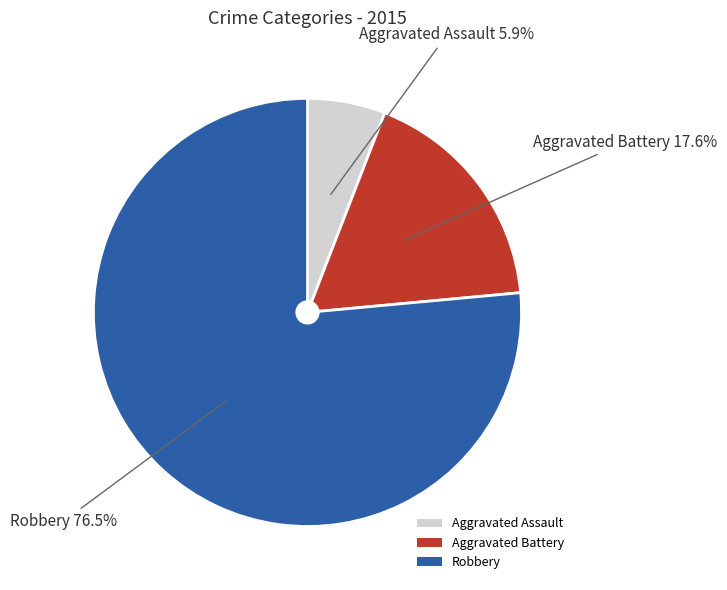

True or false: Aggravated Assault accounts for 11% of the total.

False